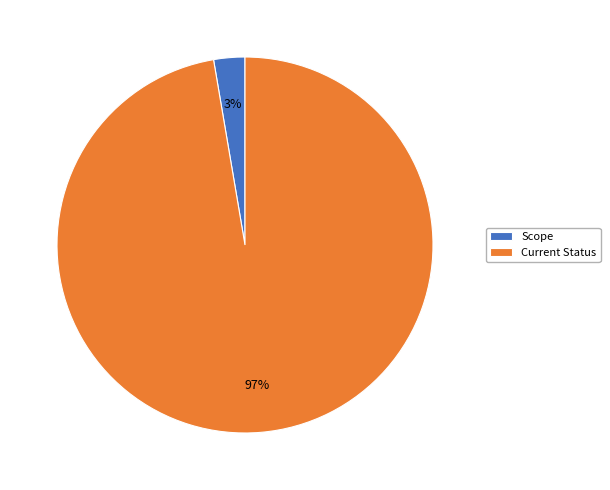

Count the number of slices in the pie.

2